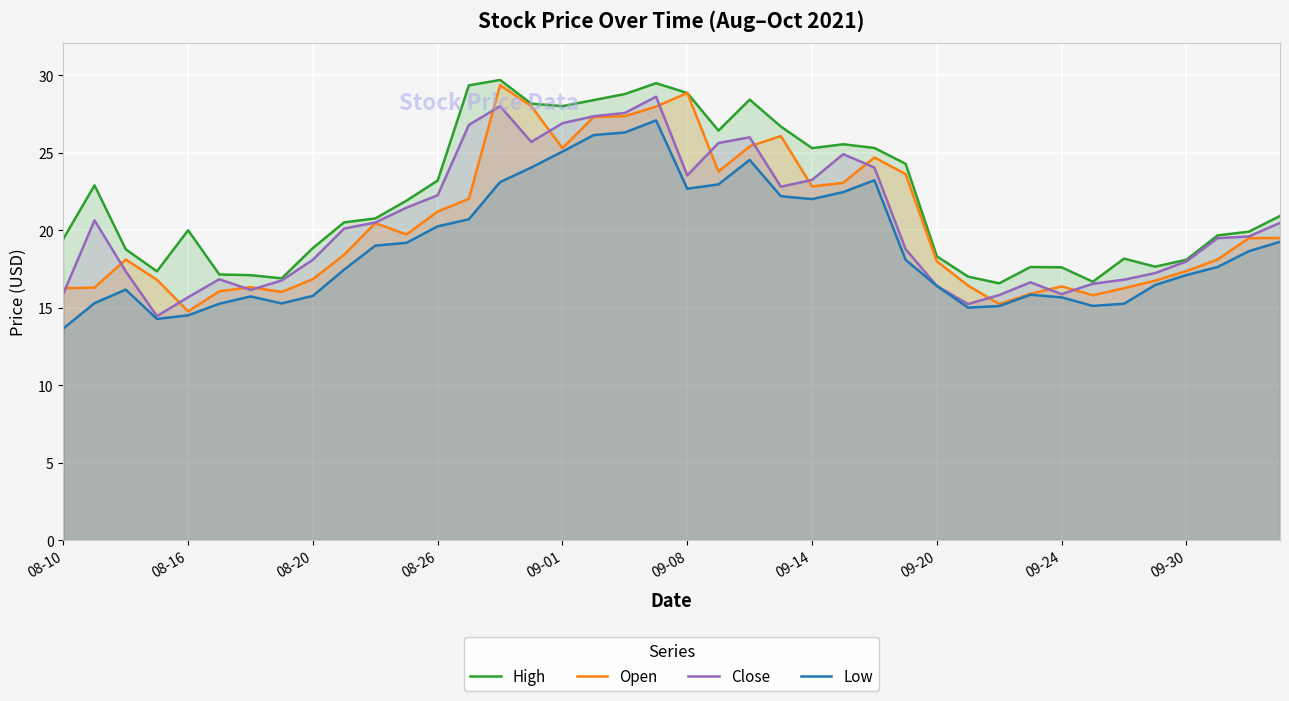

The Close series shows 20.5 at 10. True or false?

True